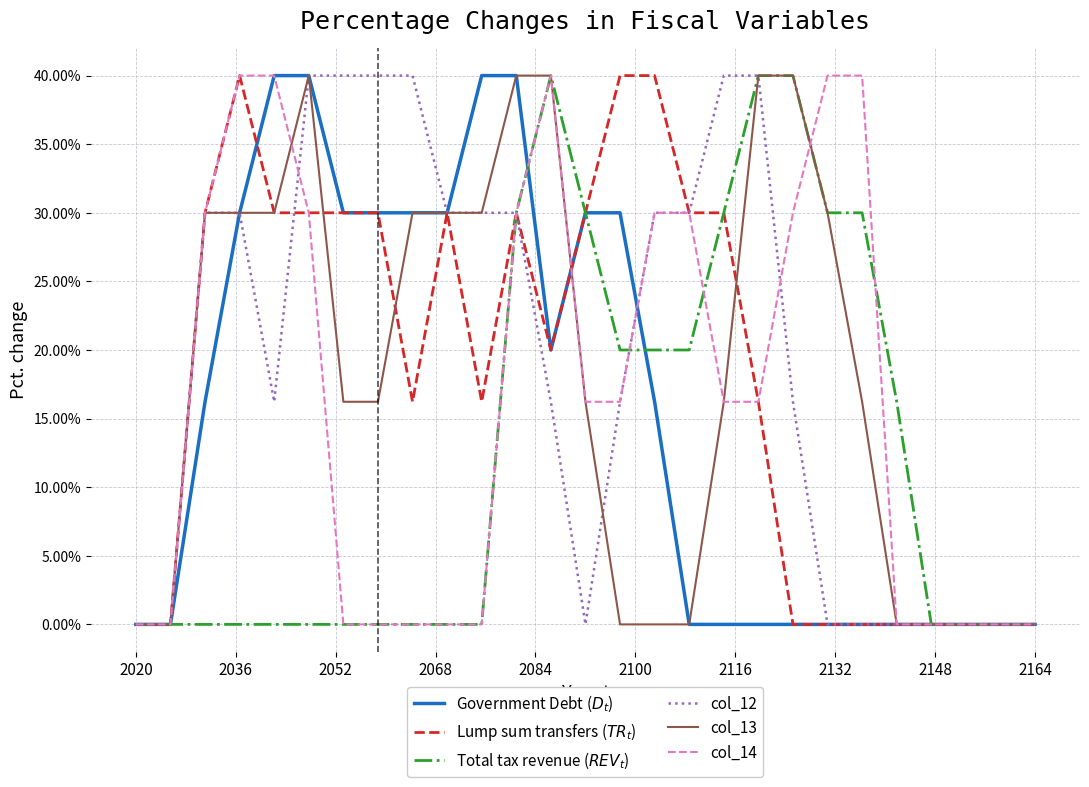

Is this an area chart (filled region under the line)?

No